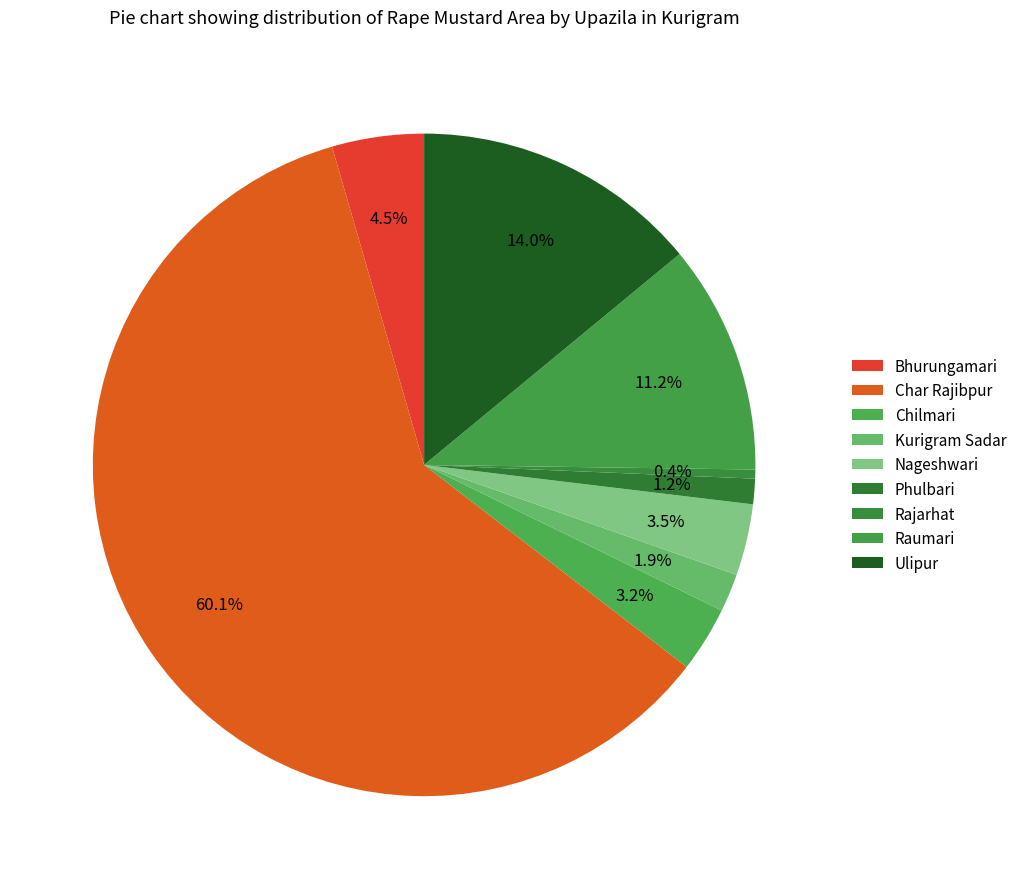

To the nearest percent, what portion does Bhurungamari represent?

4%